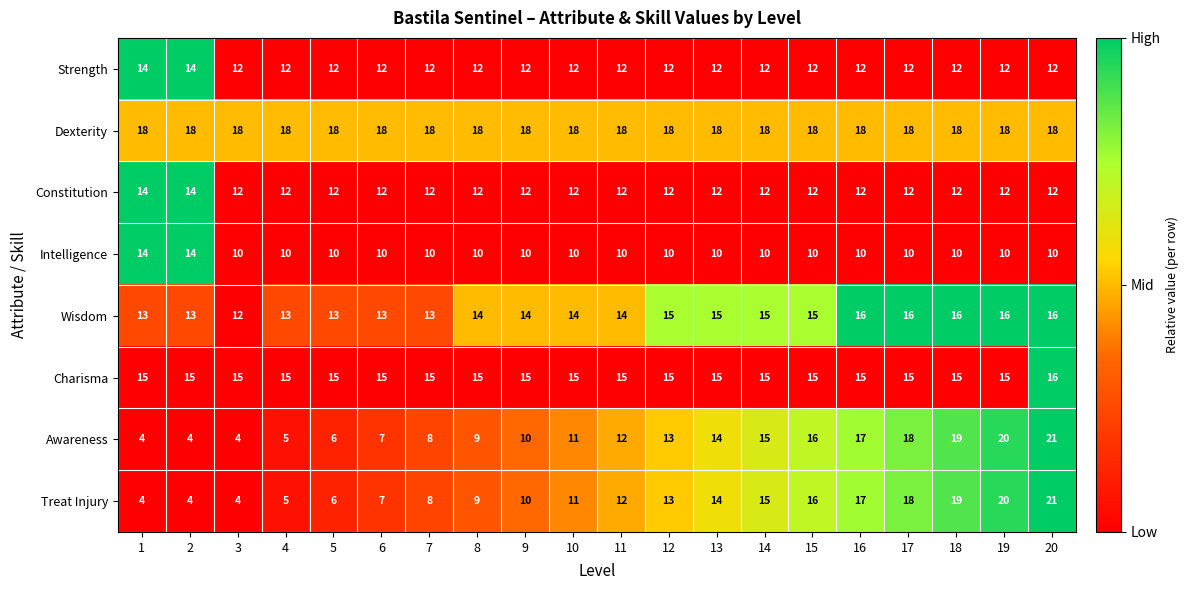

Is it true that Charisma equals 15 at 14?

True